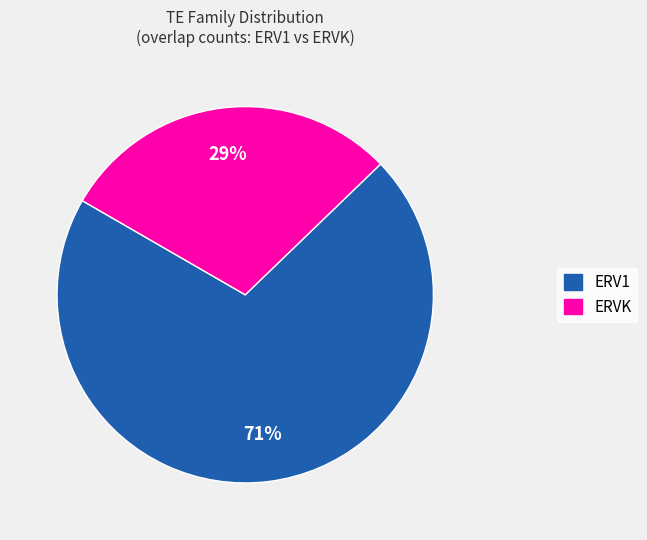

Which slice is the smallest?

ERVK